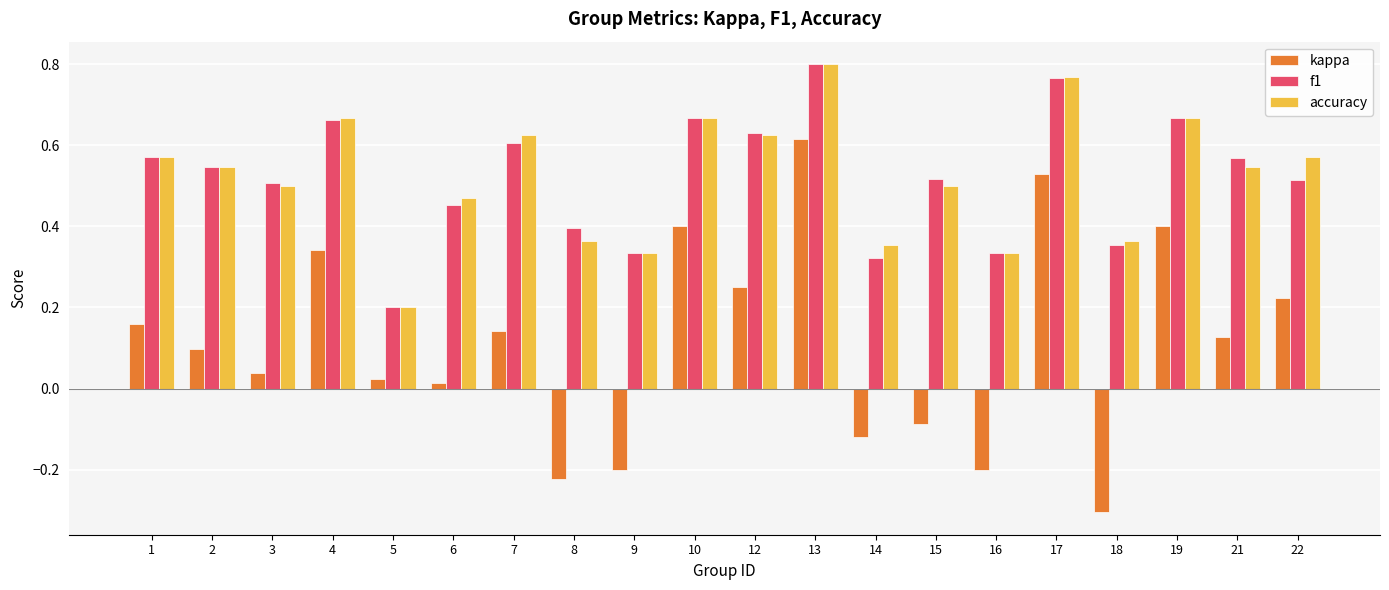

How many values in kappa are below zero?

6